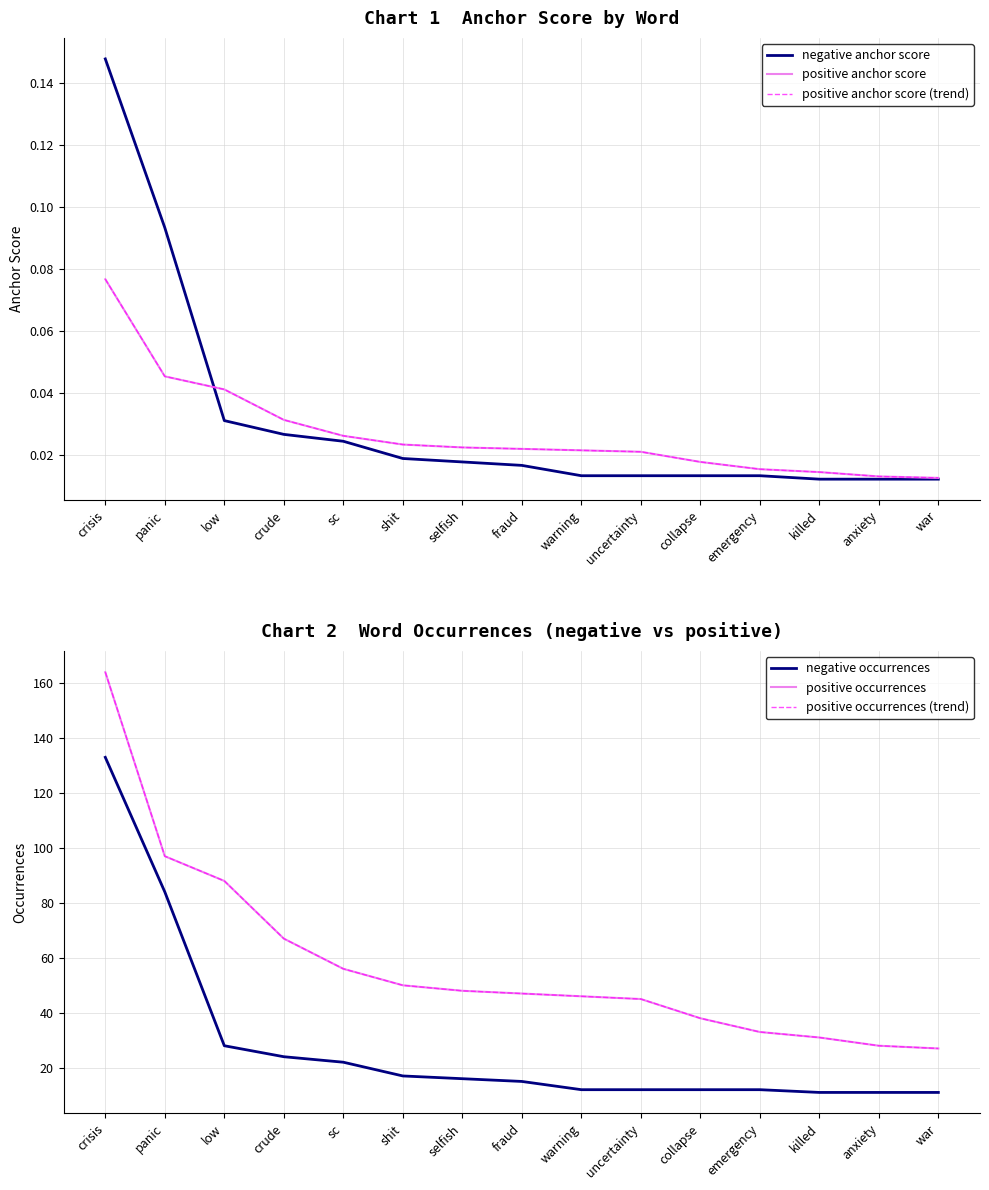

Reading left to right, extract all data points from this chart.

negative anchor score: 0.1	0.1	0.0	0.0	0.0	0.0	0.0	0.0	0.0	0.0	0.0	0.0	0.0	0.0	0.0
positive anchor score: 0.1	0.0	0.0	0.0	0.0	0.0	0.0	0.0	0.0	0.0	0.0	0.0	0.0	0.0	0.0
positive anchor score (trend): 0.1	0.0	0.0	0.0	0.0	0.0	0.0	0.0	0.0	0.0	0.0	0.0	0.0	0.0	0.0
negative occurrences: 133.0	84.0	28.0	24.0	22.0	17.0	16.0	15.0	12.0	12.0	12.0	12.0	11.0	11.0	11.0
positive occurrences: 164.0	97.0	88.0	67.0	56.0	50.0	48.0	47.0	46.0	45.0	38.0	33.0	31.0	28.0	27.0
positive occurrences (trend): 164.0	97.0	88.0	67.0	56.0	50.0	48.0	47.0	46.0	45.0	38.0	33.0	31.0	28.0	27.0